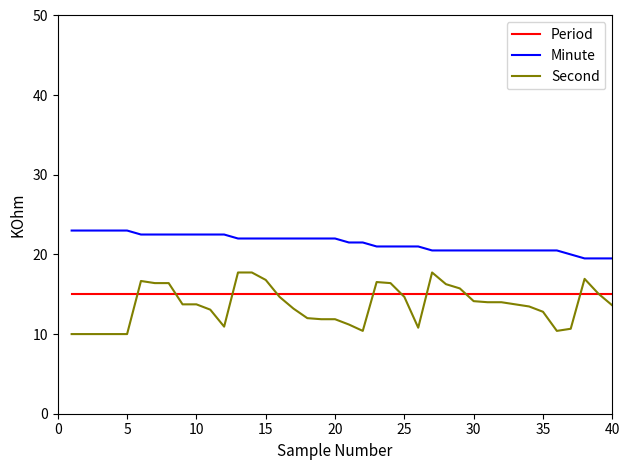

True or false: Period and Minute cross at least once.

False